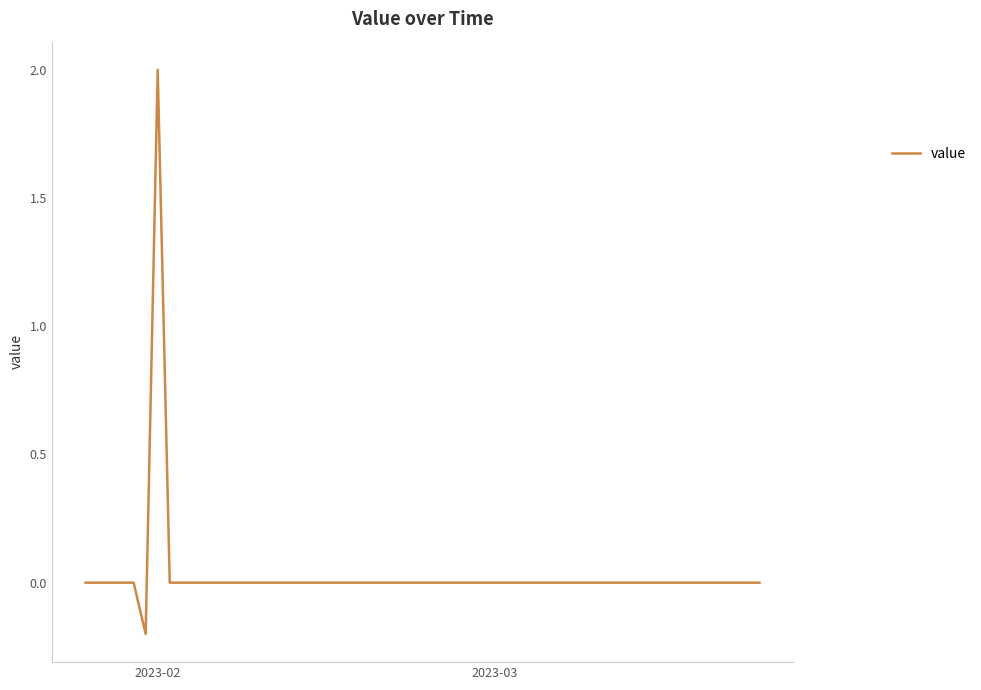

What is the greatest value displayed?

2.0